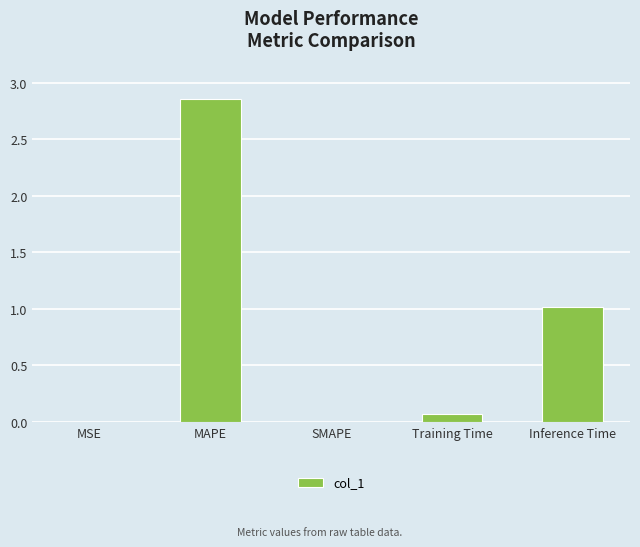

Read the value at Inference Time.

1.0